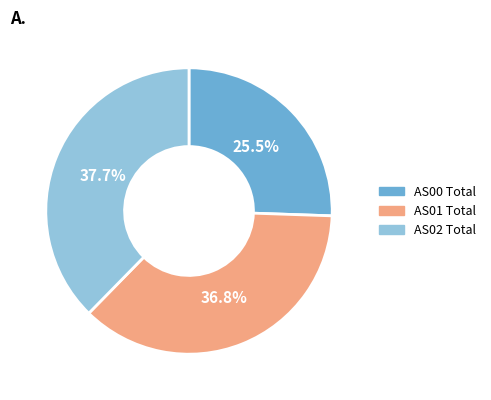

Approximately how many times larger is the value at AS01 Total compared to AS02 Total?

1.0